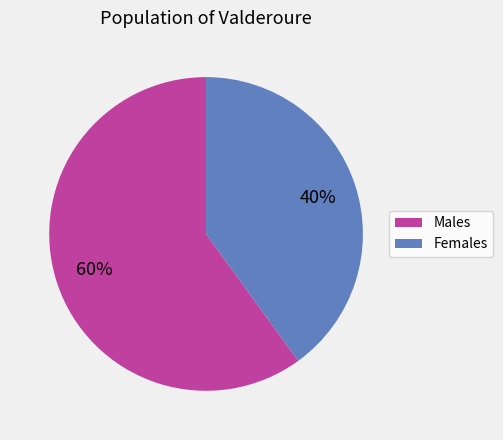

What is the majority slice?

Males